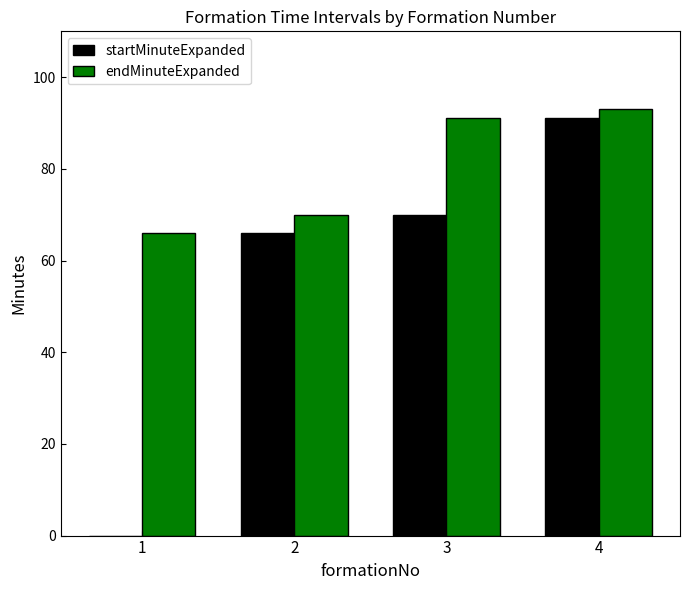

At which category is the sum across all series the highest?

4